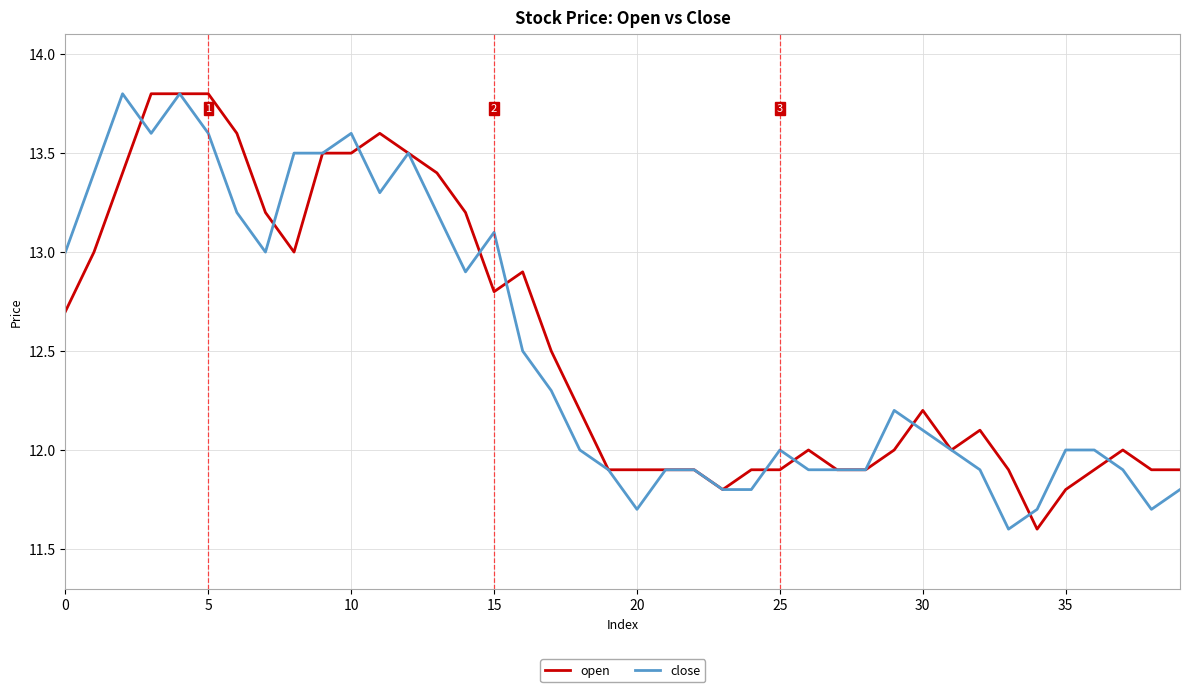

Reading left to right, list all the values displayed in this chart.

open: 12.7	13.0	13.4	13.8	13.8	13.8	13.6	13.2	13.0	13.5	13.5	13.6	13.5	13.4	13.2	12.8	12.9	12.5	12.2	11.9	11.9	11.9	11.9	11.8	11.9	11.9	12.0	11.9	11.9	12.0	12.2	12.0	12.1	11.9	11.6	11.8	11.9	12.0	11.9	11.9
close: 13.0	13.4	13.8	13.6	13.8	13.6	13.2	13.0	13.5	13.5	13.6	13.3	13.5	13.2	12.9	13.1	12.5	12.3	12.0	11.9	11.7	11.9	11.9	11.8	11.8	12.0	11.9	11.9	11.9	12.2	12.1	12.0	11.9	11.6	11.7	12.0	12.0	11.9	11.7	11.8